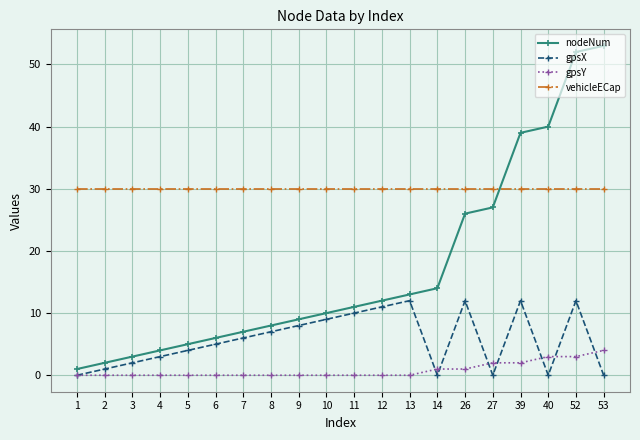

Reading left to right, list all the values displayed in this chart.

nodeNum: 1=1	2=2	3=3	4=4	5=5	6=6	7=7	8=8	9=9	10=10	11=11	12=12	13=13	14=14	26=26	27=27	39=39	40=40	52=52	53=53
gpsX: 1=0	2=1	3=2	4=3	5=4	6=5	7=6	8=7	9=8	10=9	11=10	12=11	13=12	14=0	26=12	27=0	39=12	40=0	52=12	53=0
gpsY: 1=0	2=0	3=0	4=0	5=0	6=0	7=0	8=0	9=0	10=0	11=0	12=0	13=0	14=1	26=1	27=2	39=2	40=3	52=3	53=4
vehicleECap: 1=30	2=30	3=30	4=30	5=30	6=30	7=30	8=30	9=30	10=30	11=30	12=30	13=30	14=30	26=30	27=30	39=30	40=30	52=30	53=30